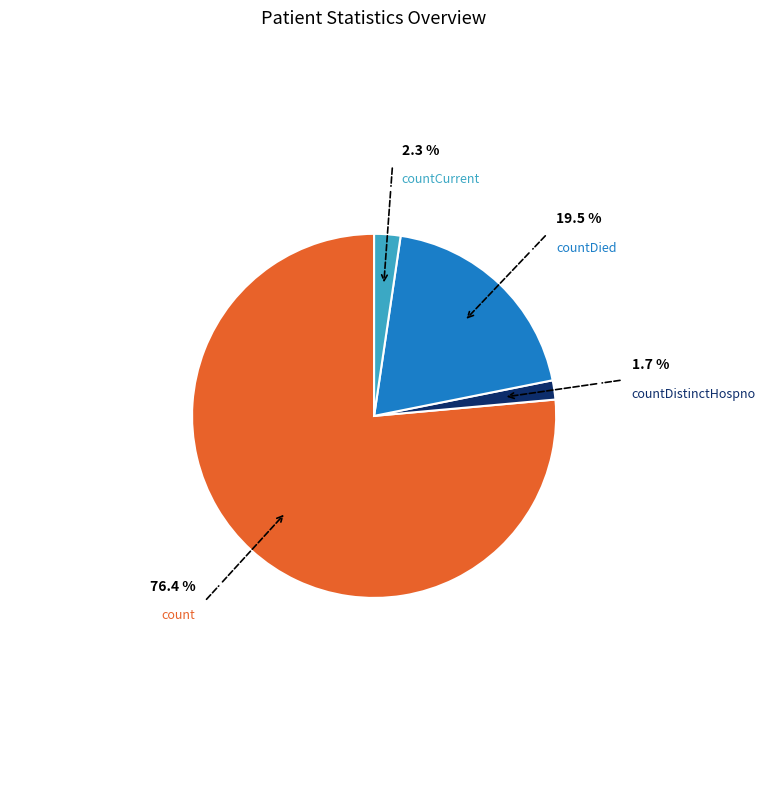

Does any single category account for the majority?

Yes